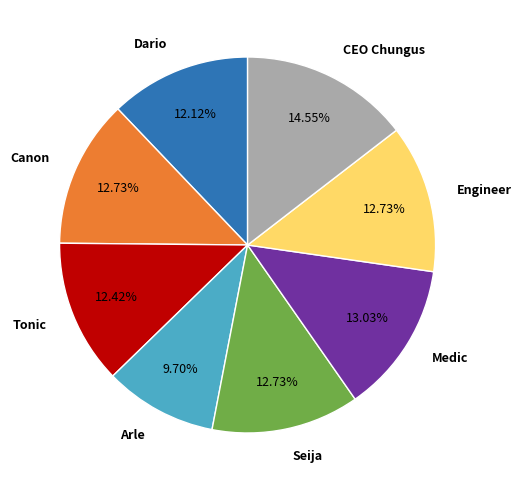

To the nearest percent, what portion does Dario represent?

12%